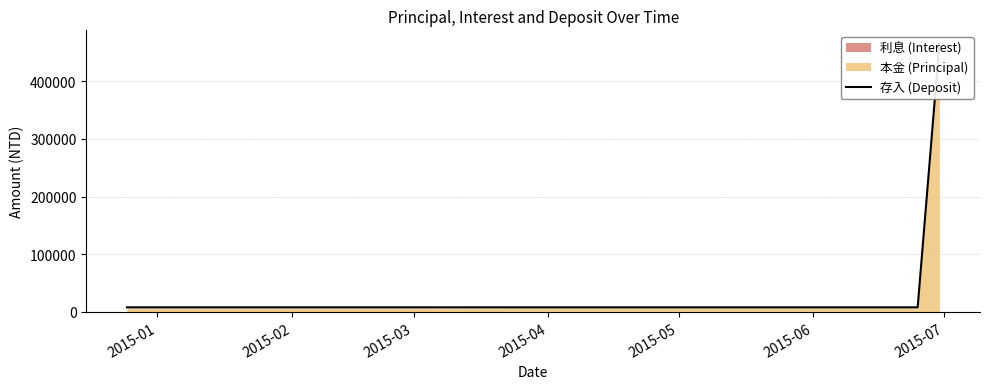

The chart shows a value of 10815 at 2015-04. True or false?

False